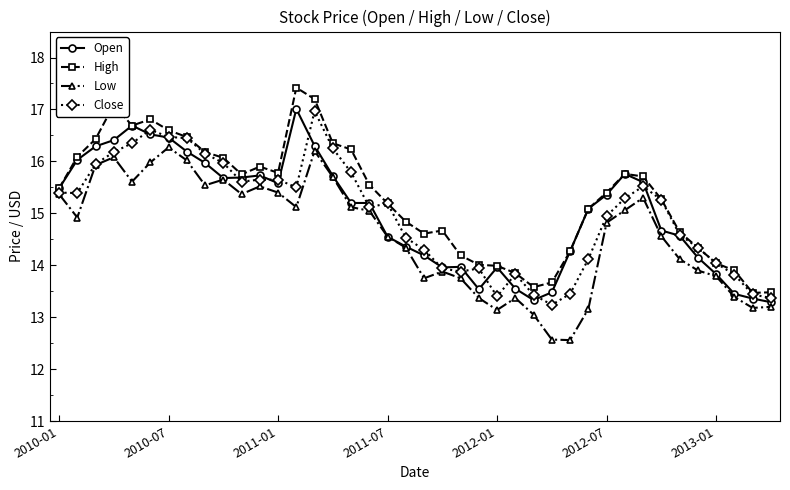

What is the minimum value for Low?

12.6